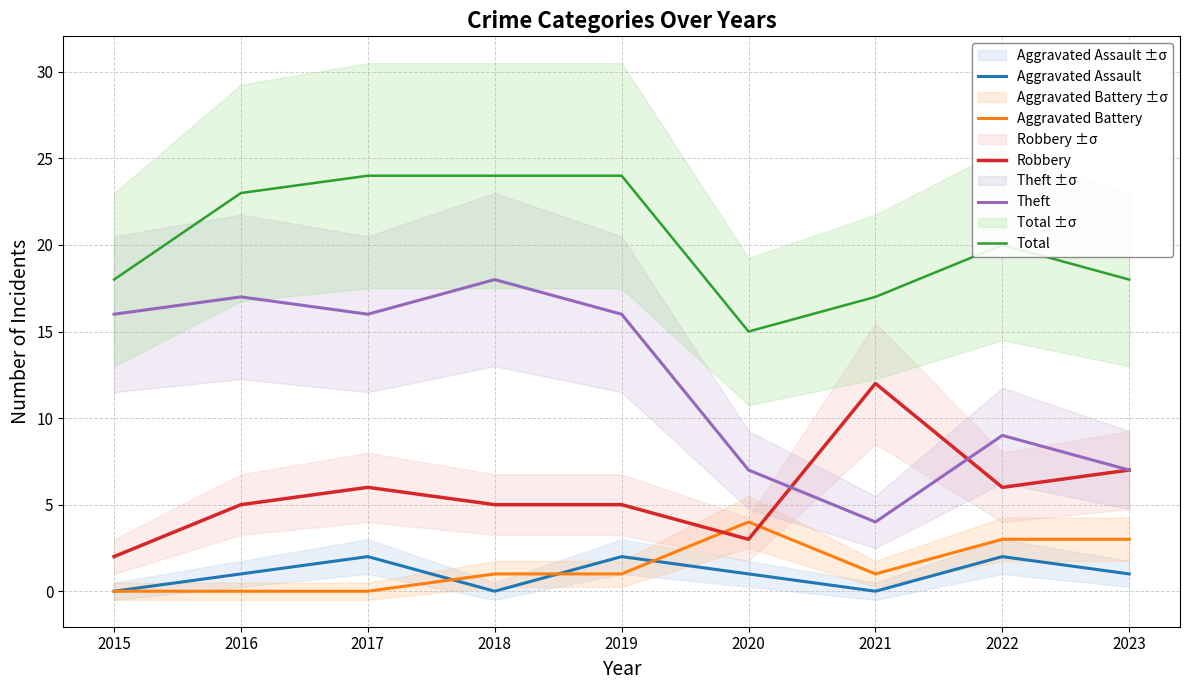

How many categories are shown in the chart?

9